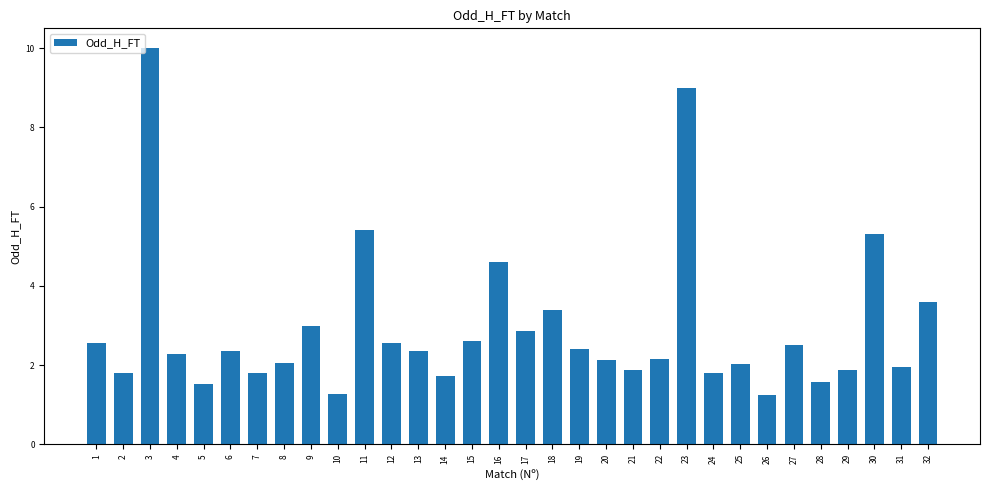

Where is the data nearest to the value 5?

30